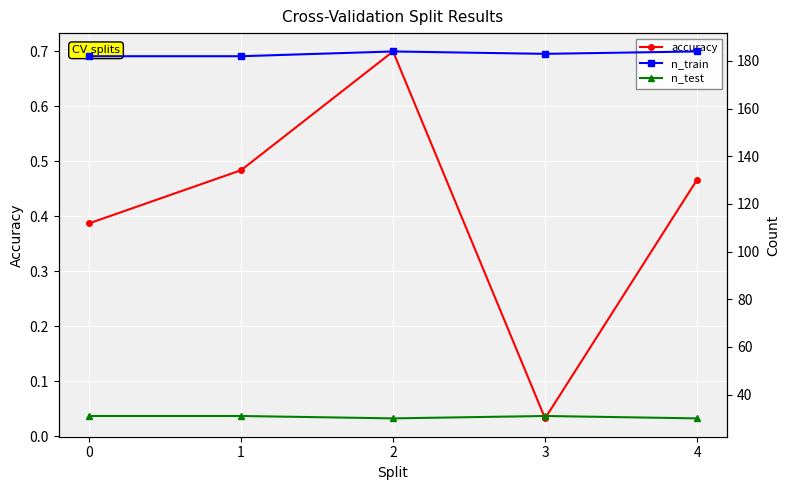

Between 1 and 2, which series saw the biggest shift?

n_train